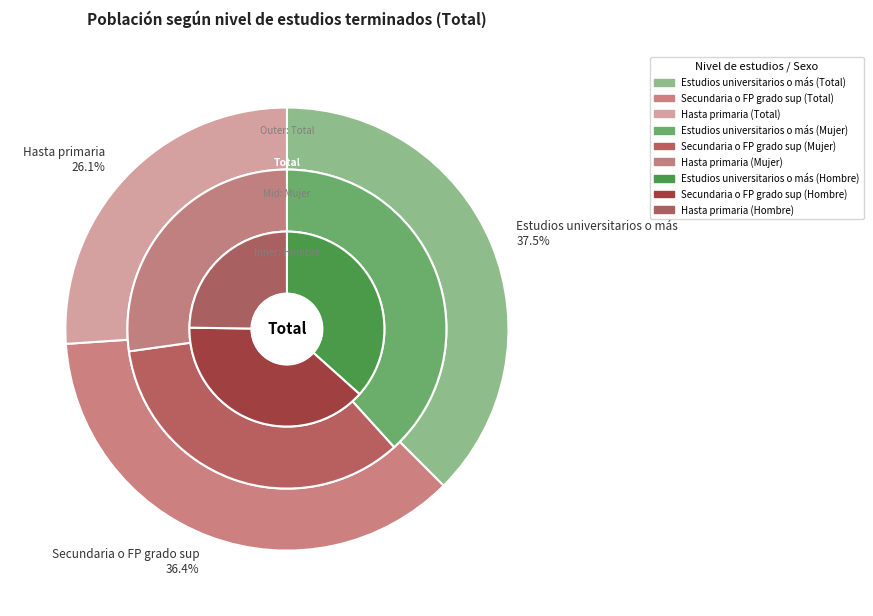

True or false: Hasta primaria accounts for 14% of the total.

False